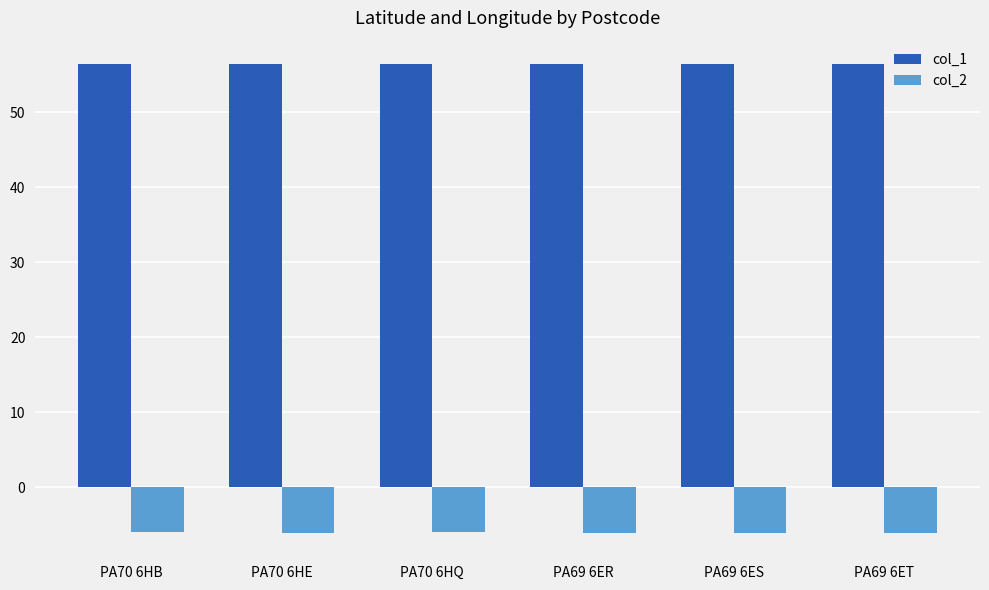

What is the sum of all col_2 values?

-36.3